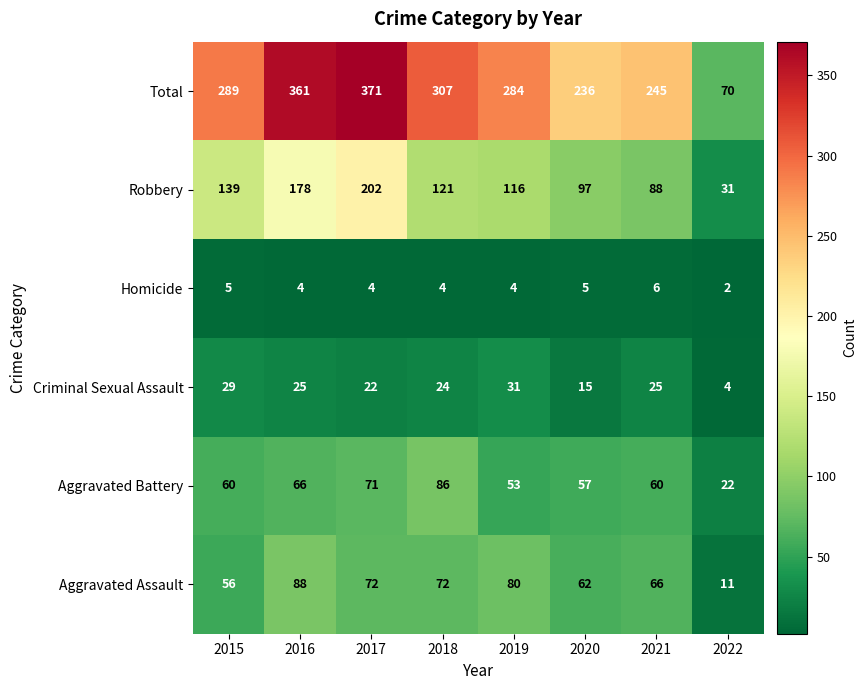

Count the Homicide values in the range 4 to 5.

6